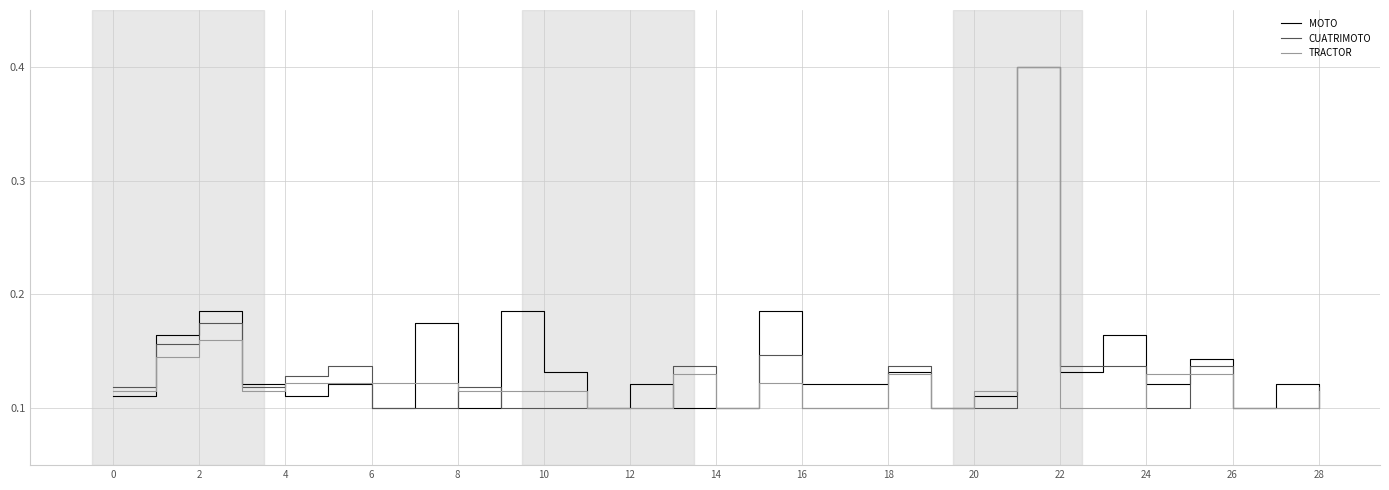

What is the highest value of the CUATRIMOTO series?

0.4